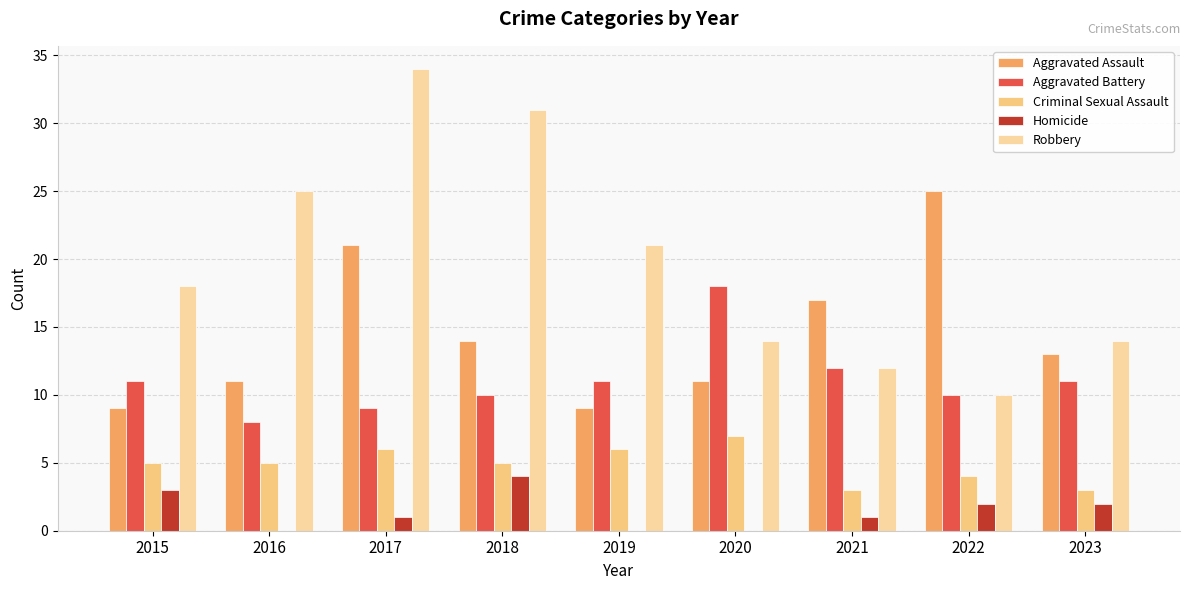

How many categories are shown in the chart?

9